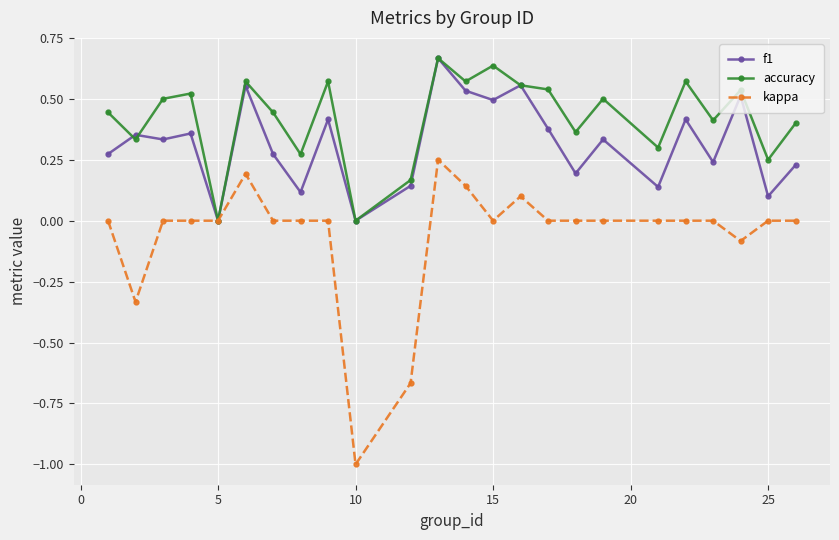

Which series has the largest range (max minus min)?

kappa